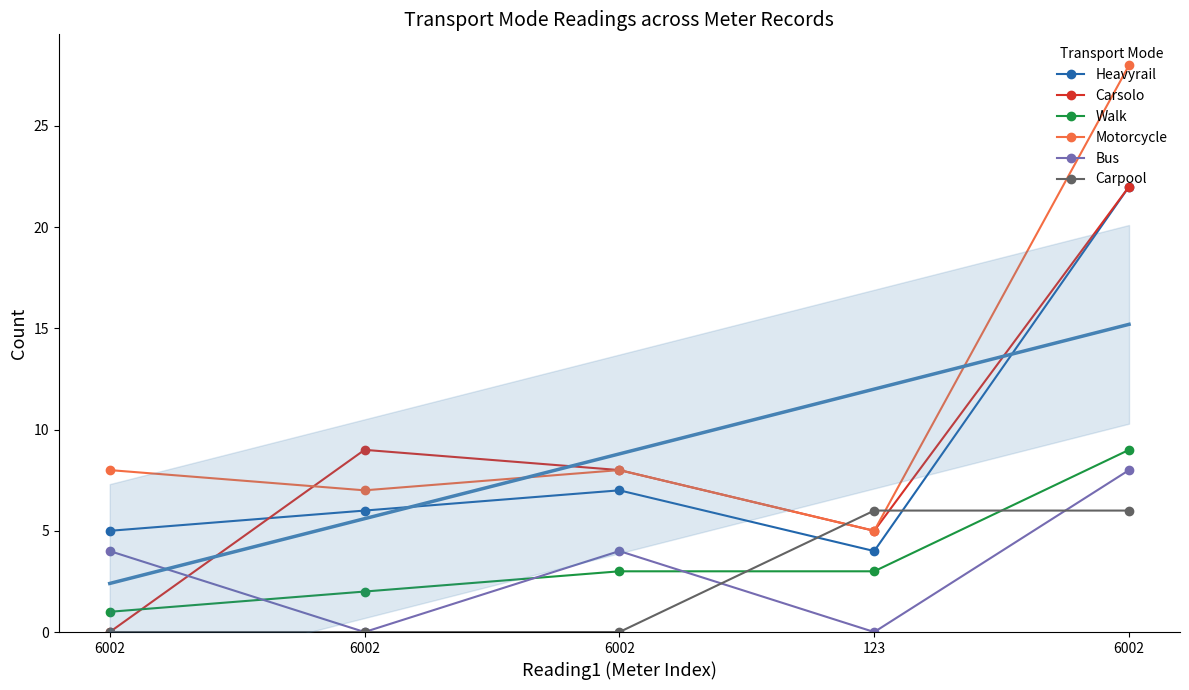

Which label corresponds to the largest value in the chart?

6002